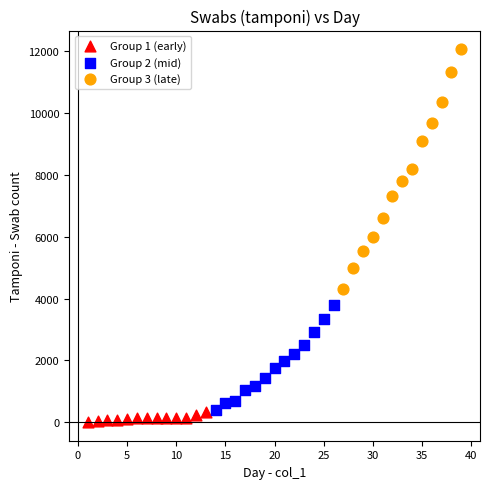

Which series has the widest spread of Y values?

Group 3 (late)